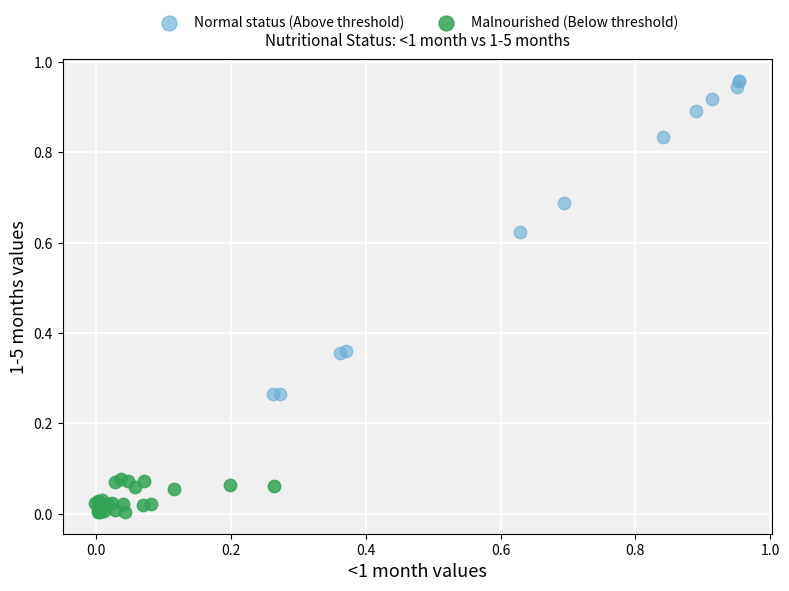

Which series reaches the minimum Y coordinate?

Malnourished (Below threshold)